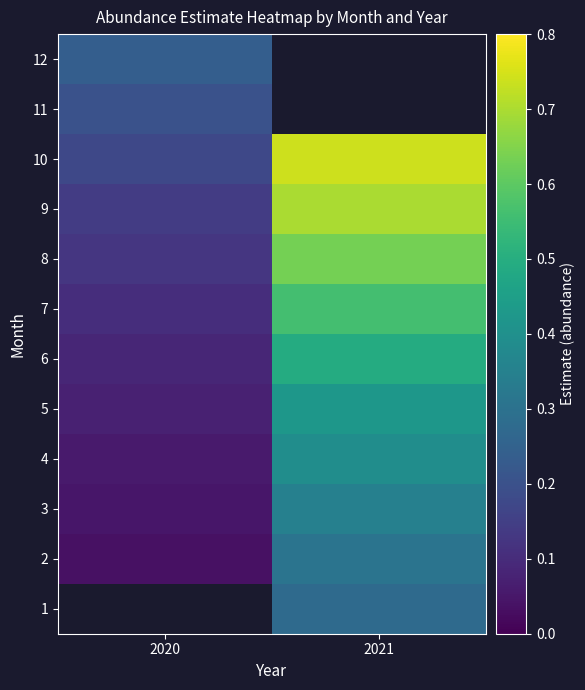

Is the value of 10 at 2021 greater than the value of 9 at 2020?

Yes